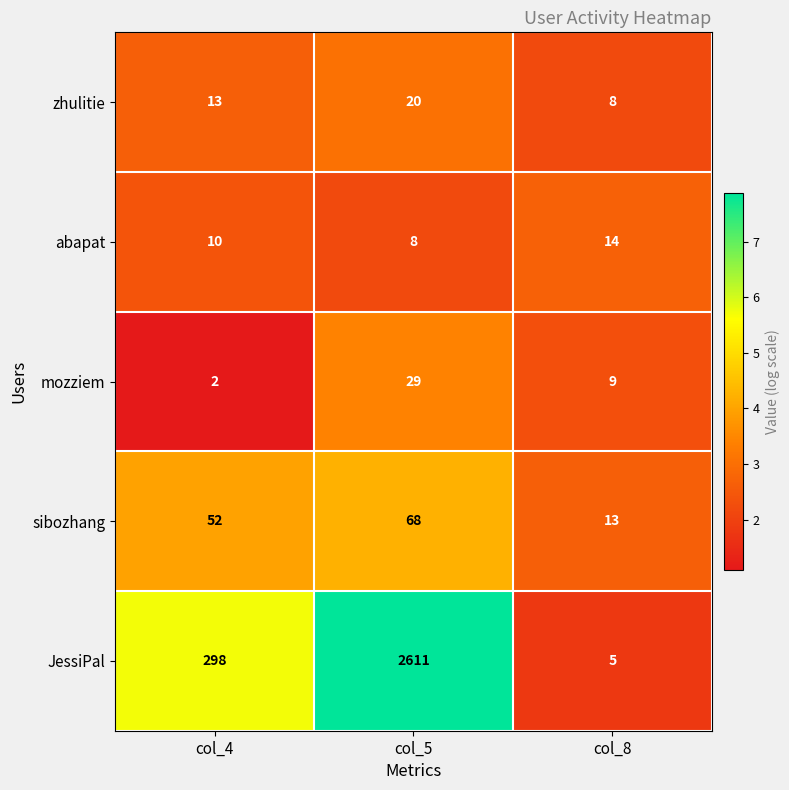

Which label corresponds to the smallest value in the chart?

col_4